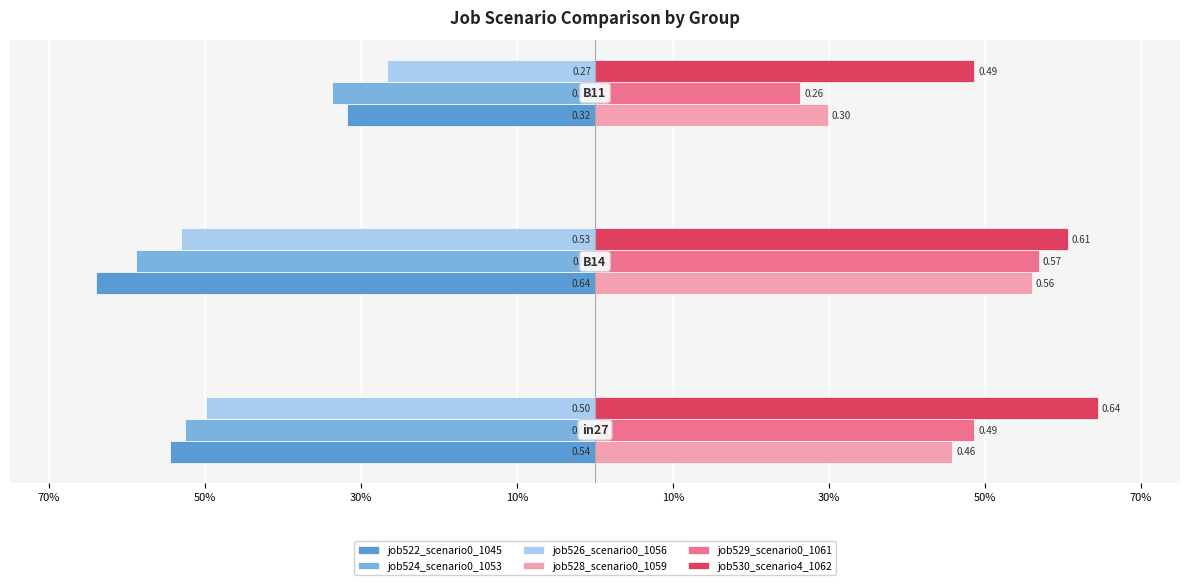

What is the highest value of the job529_scenario0_1061 series?

0.6